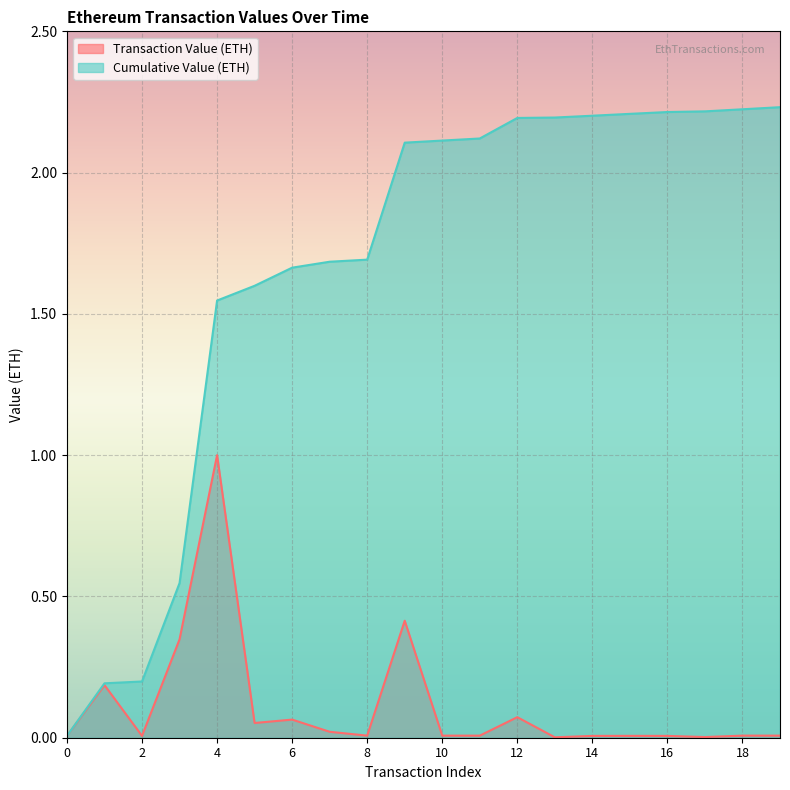

Count the number of data series in this chart.

2